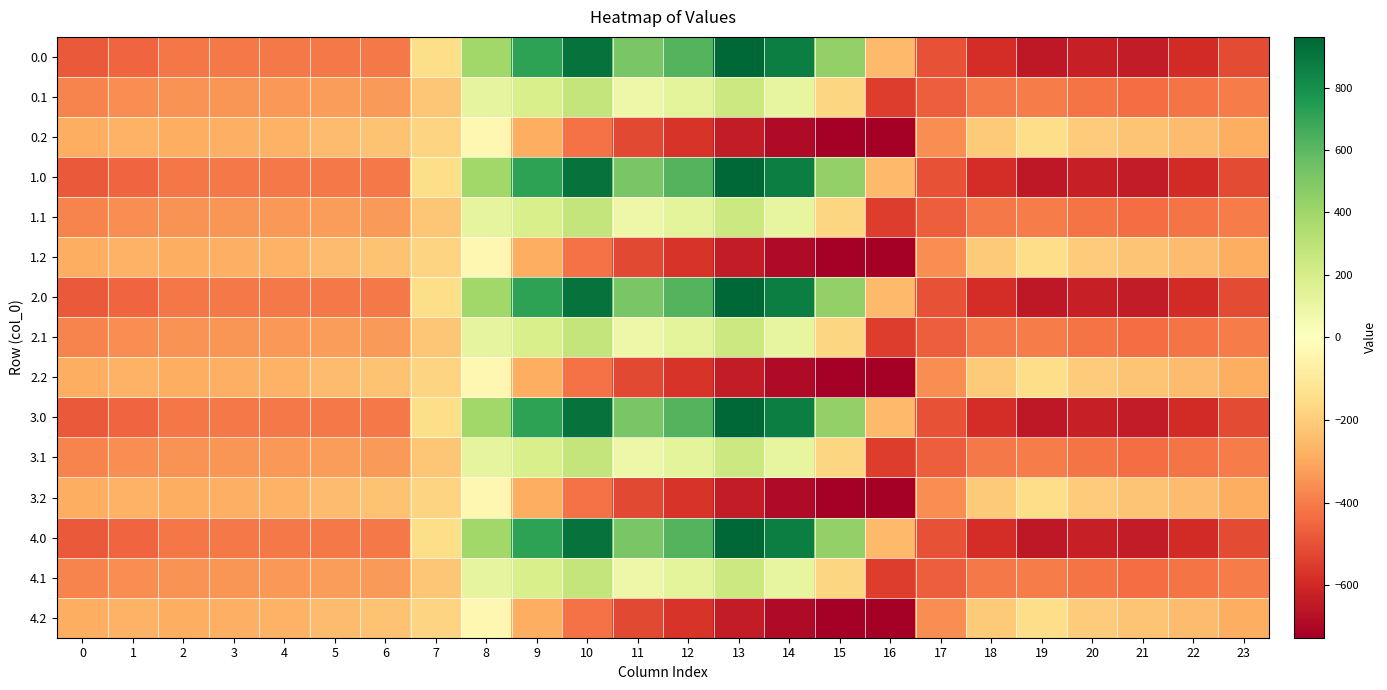

At how many categories does at least one series exceed 679?

4